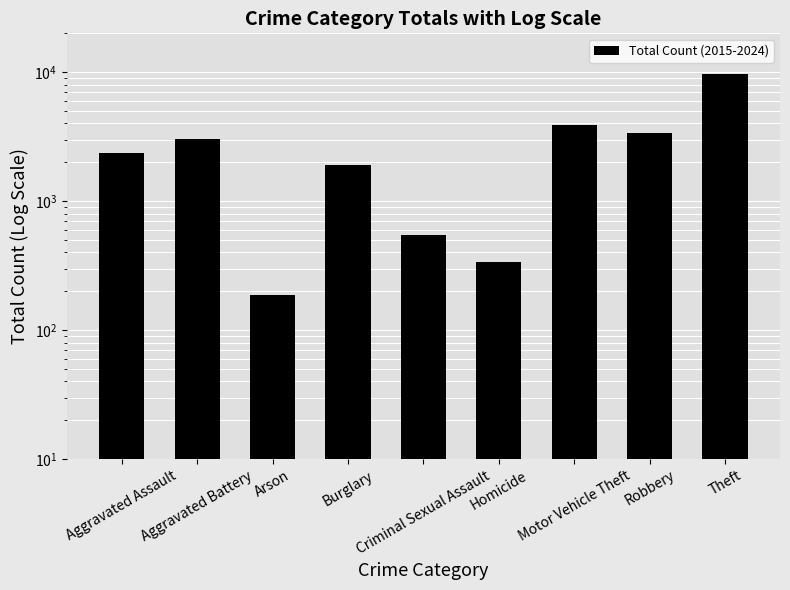

Are the bars grouped side by side (vs. stacked)?

No